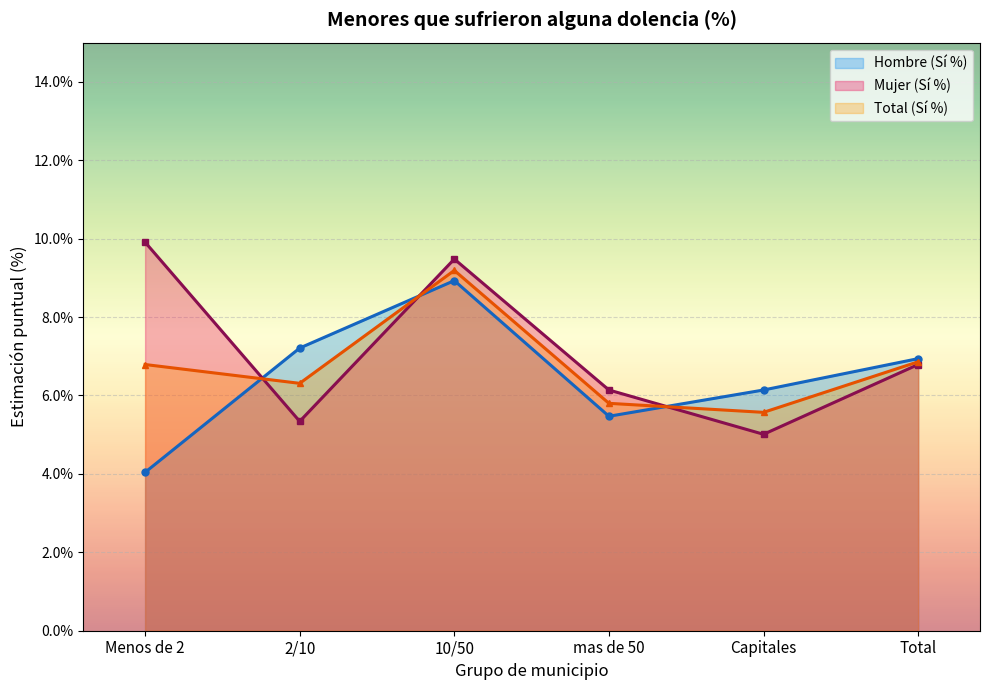

How many data points does each series have?

6